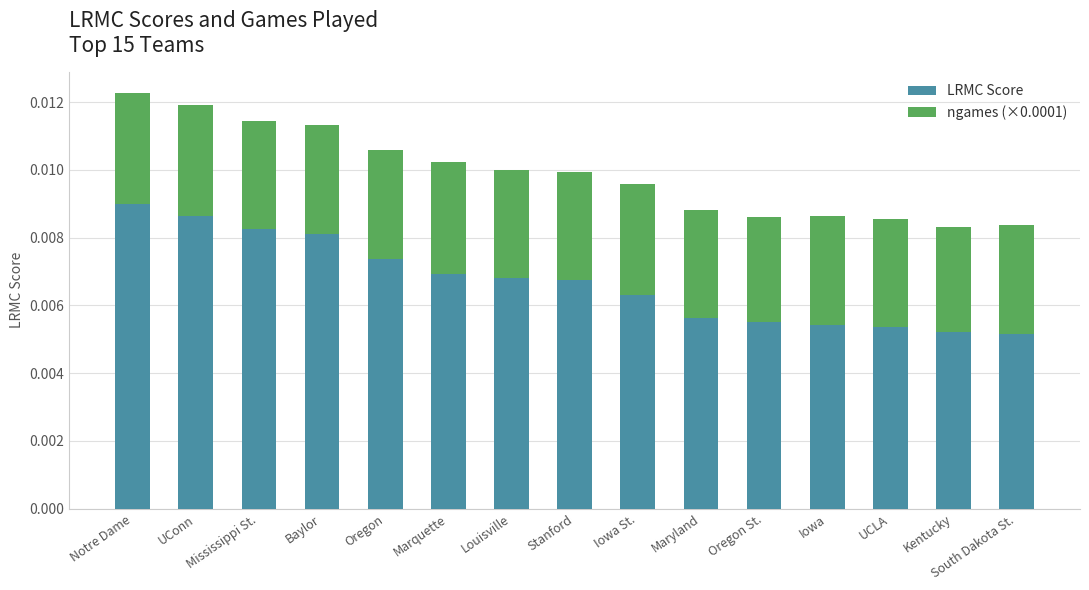

Rank the series at UCLA from lowest to highest value.

ngames (×0.0001), LRMC Score